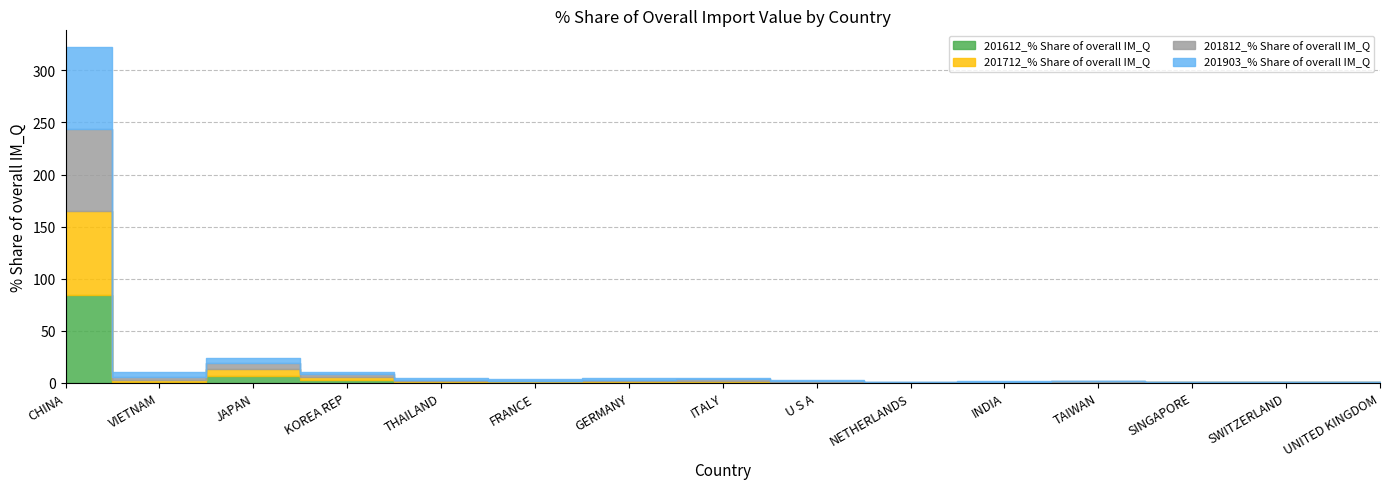

Which category has the highest value across all series?

CHINA